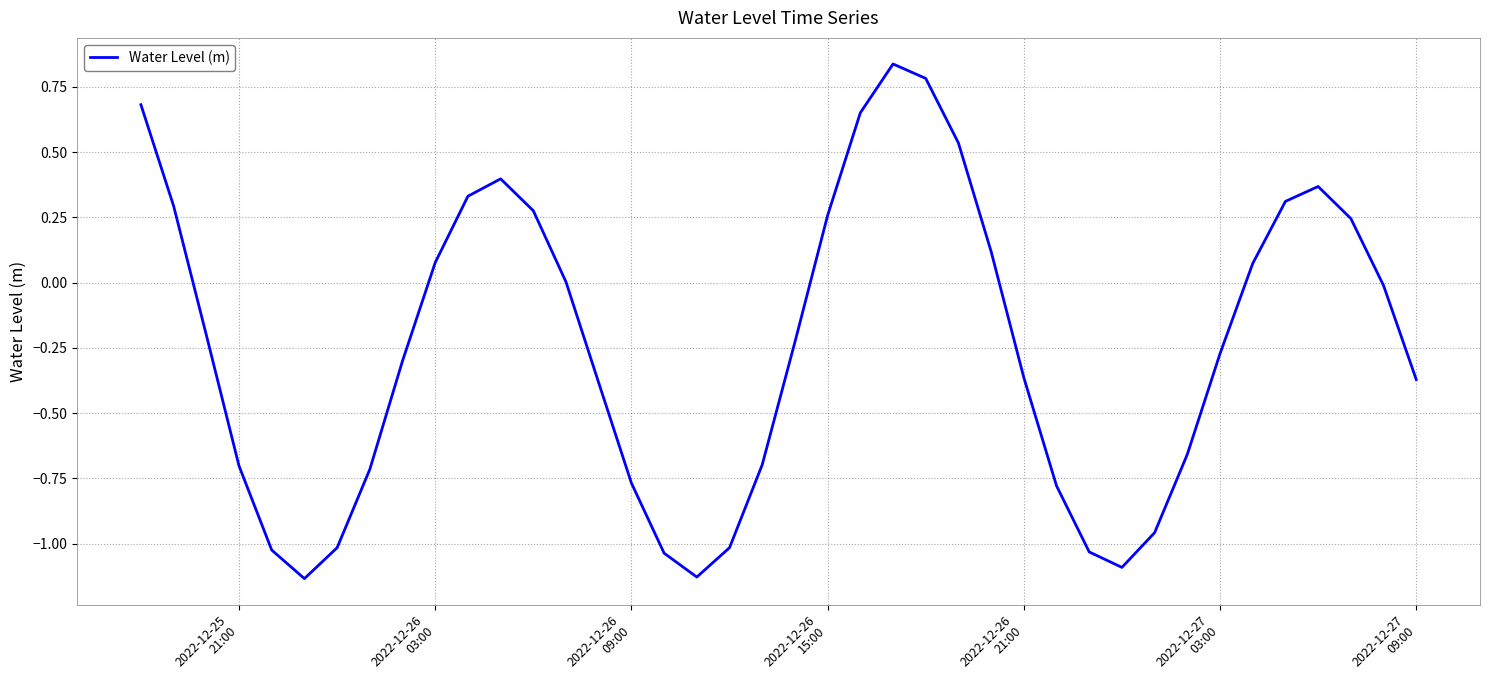

What is the difference between the maximum and minimum values?

2.0